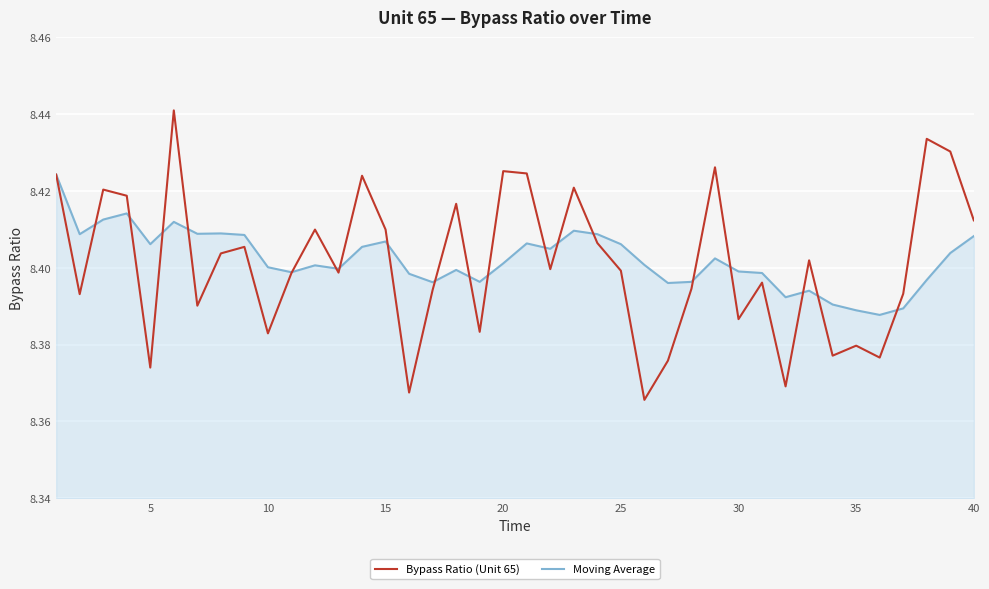

At how many categories does at least one series exceed 8?

40